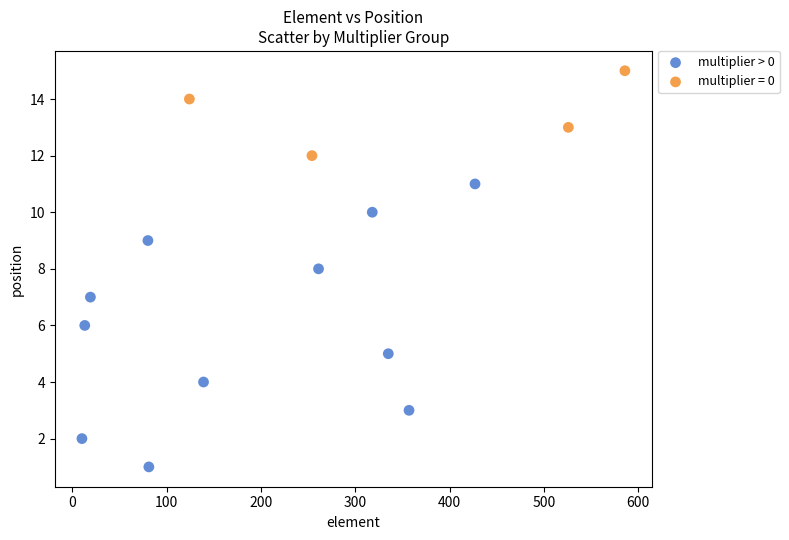

Which series contains the lowest Y value?

multiplier > 0